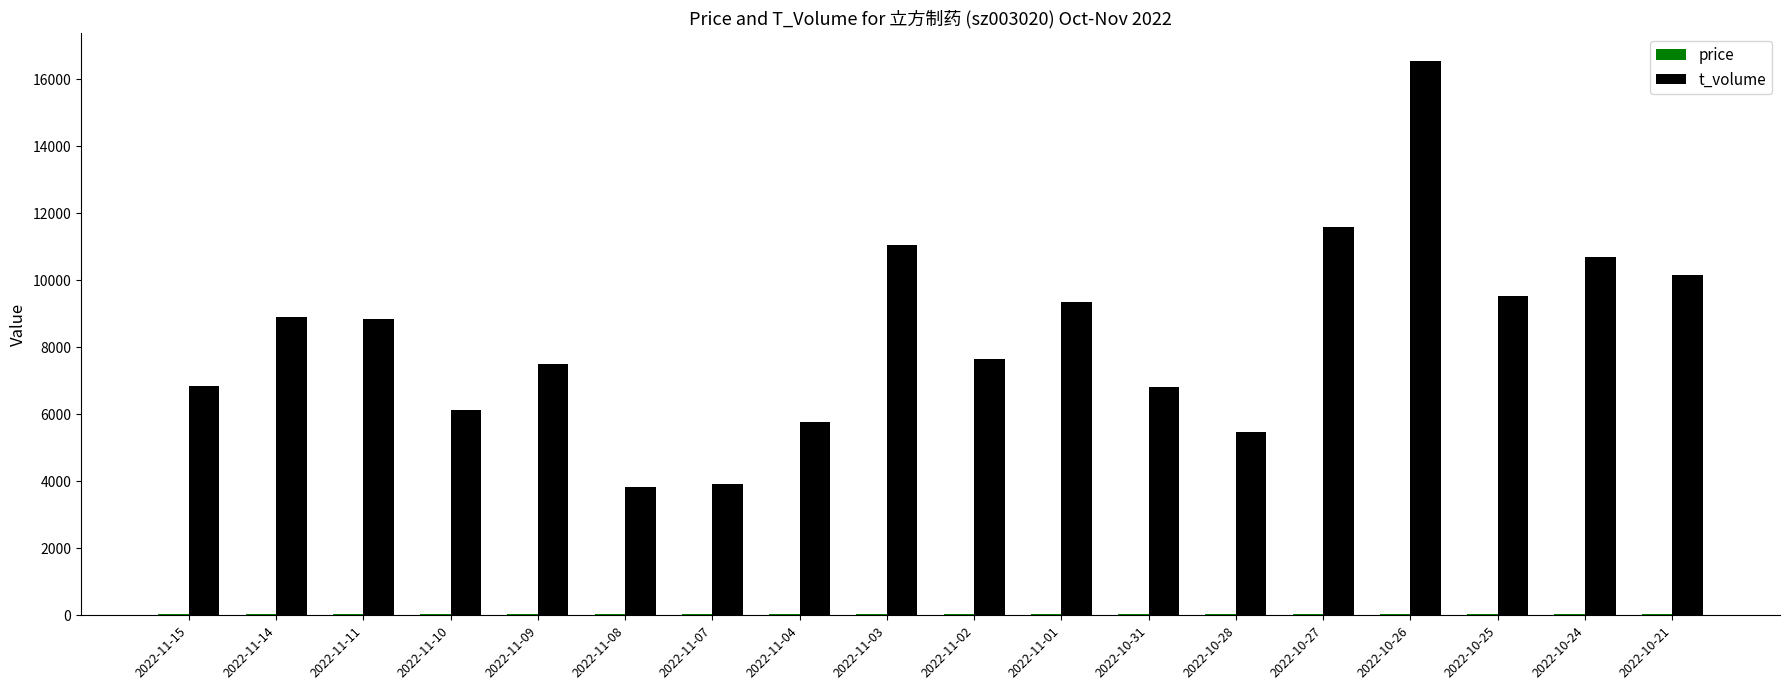

At which category is the sum across all series the highest?

2022-10-26